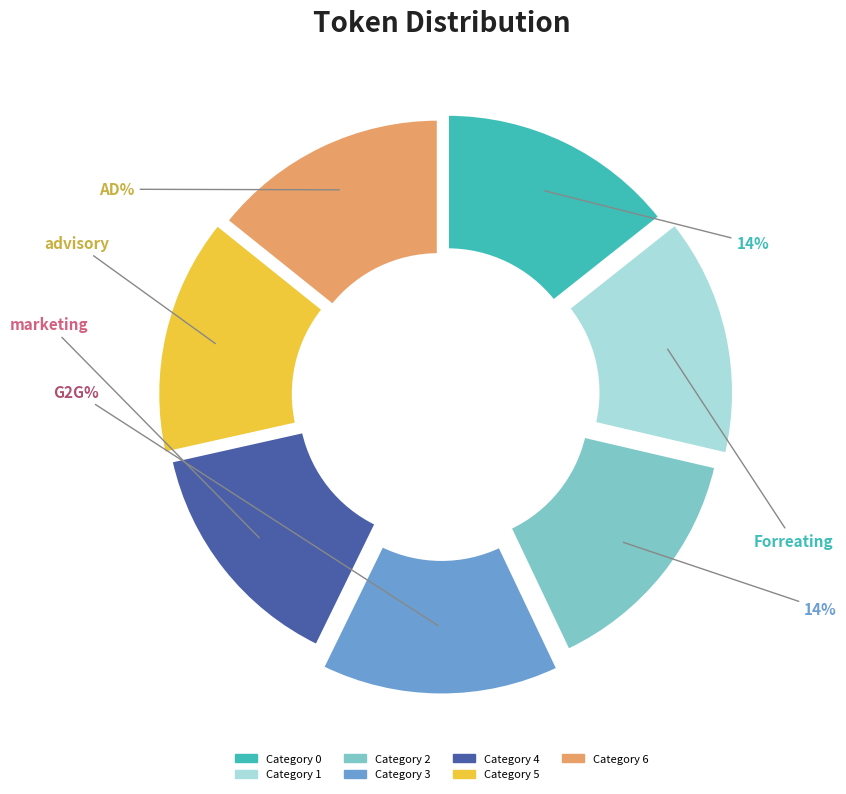

Which has a higher value, 3 or 6?

3